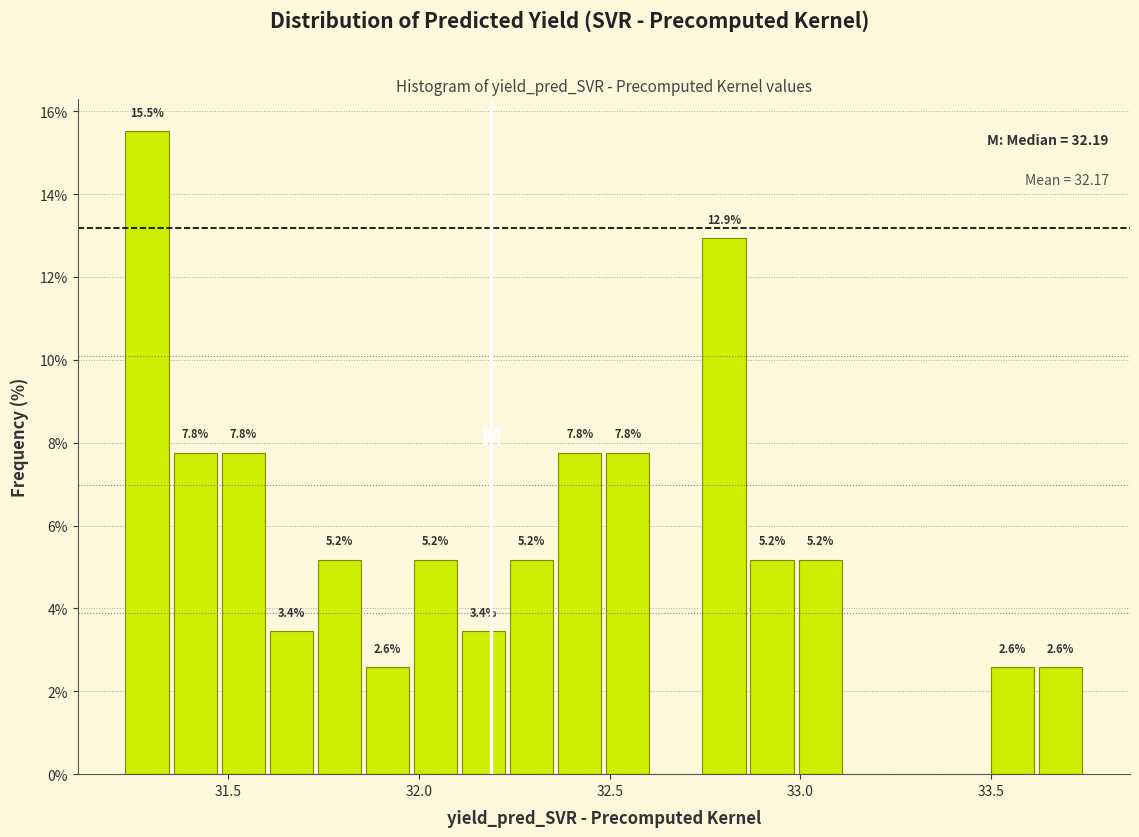

Read against the x-axis, roughly where is the centre of the tallest bar?

31.30